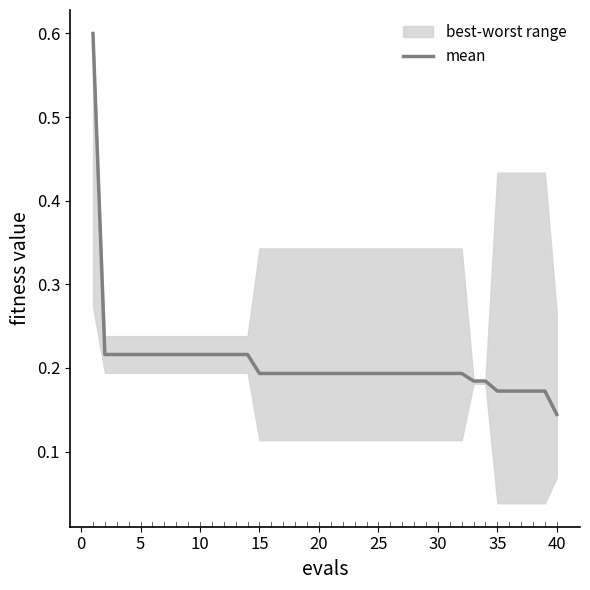

At which label is the value closest to 0?

40